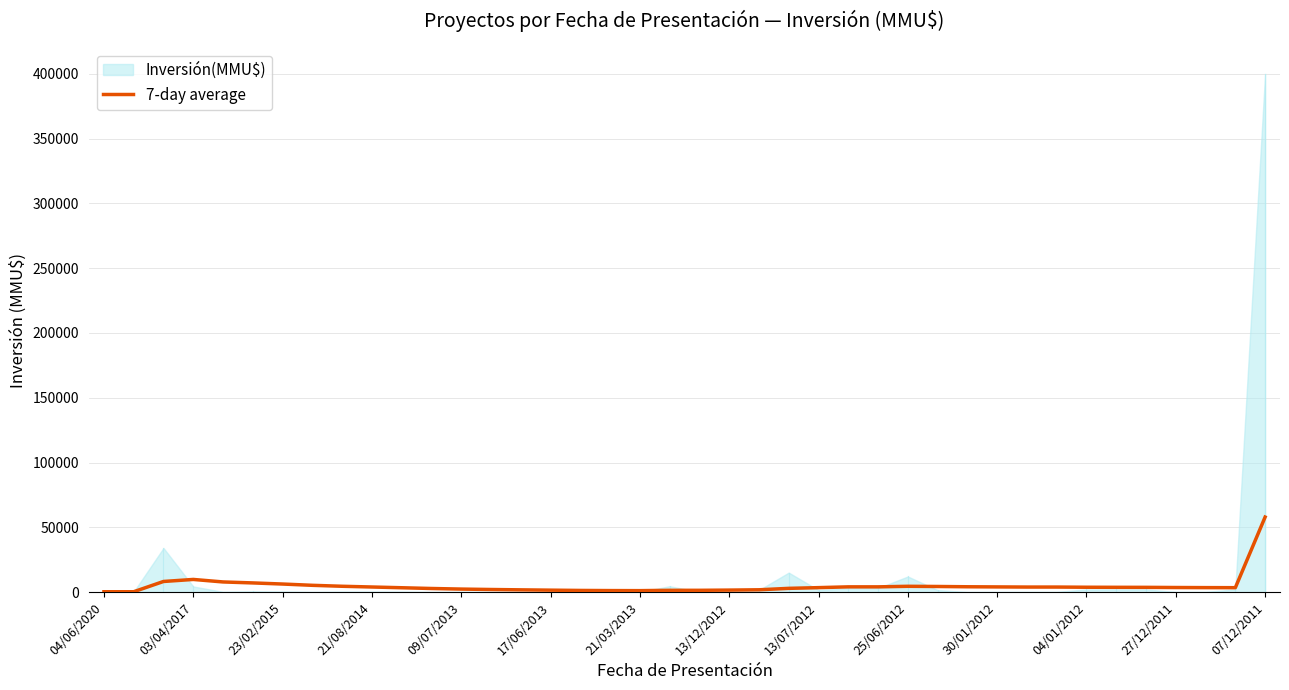

How many lines are shown in the chart?

1